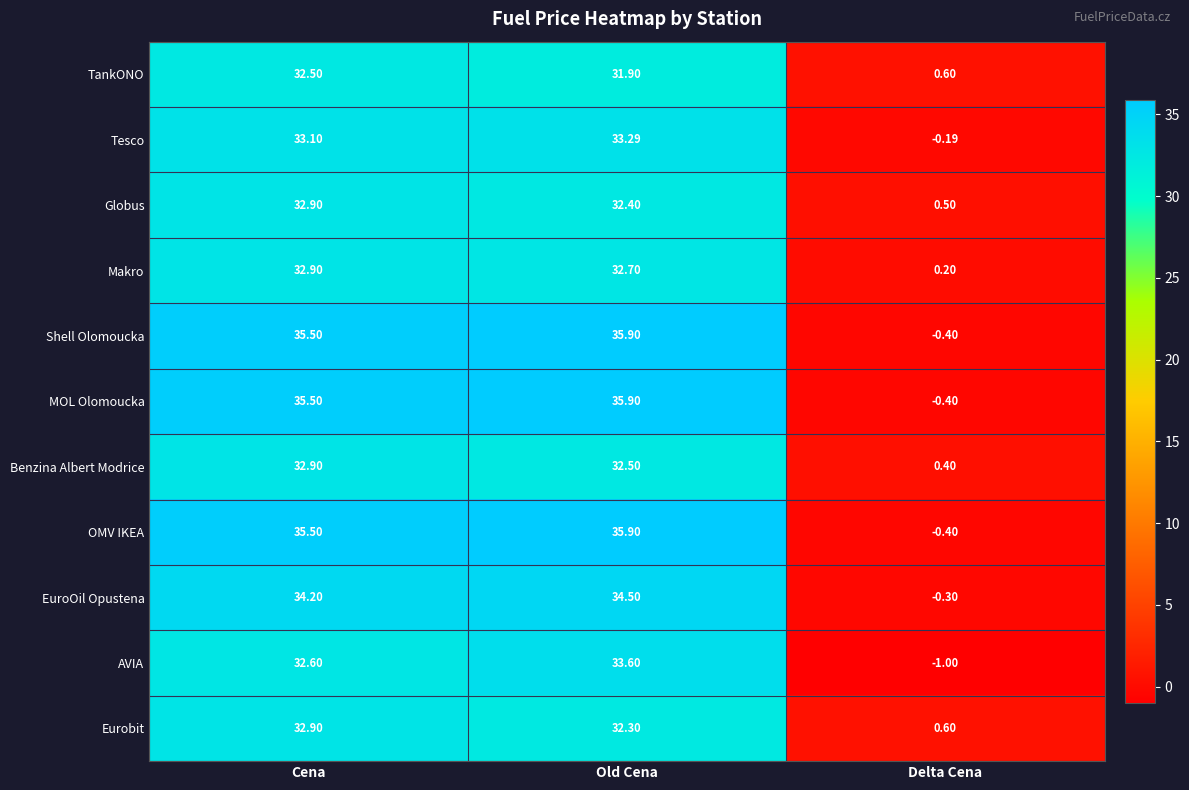

At how many categories does at least one series exceed 3?

2